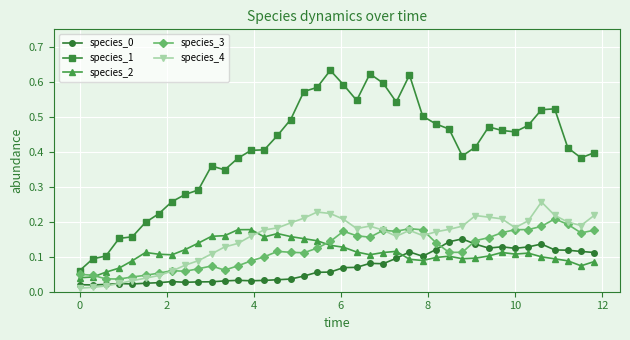

True or false: species_1 has more than 2 points higher than both neighbors.

True